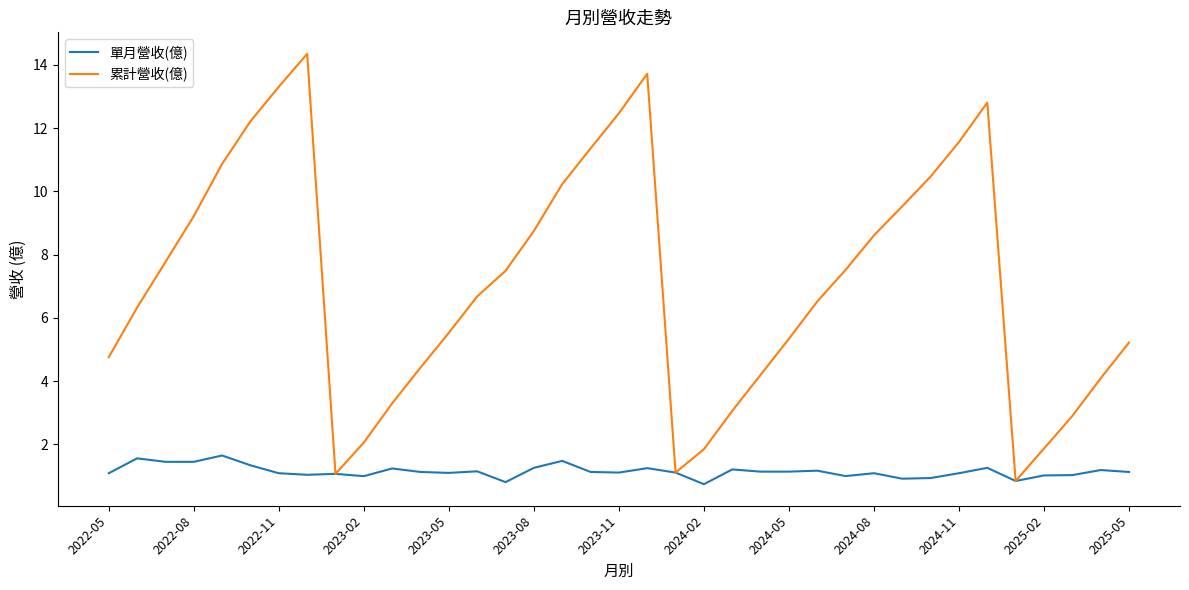

What is the difference between the maximum and minimum values in the 累計營收(億) series?

13.5